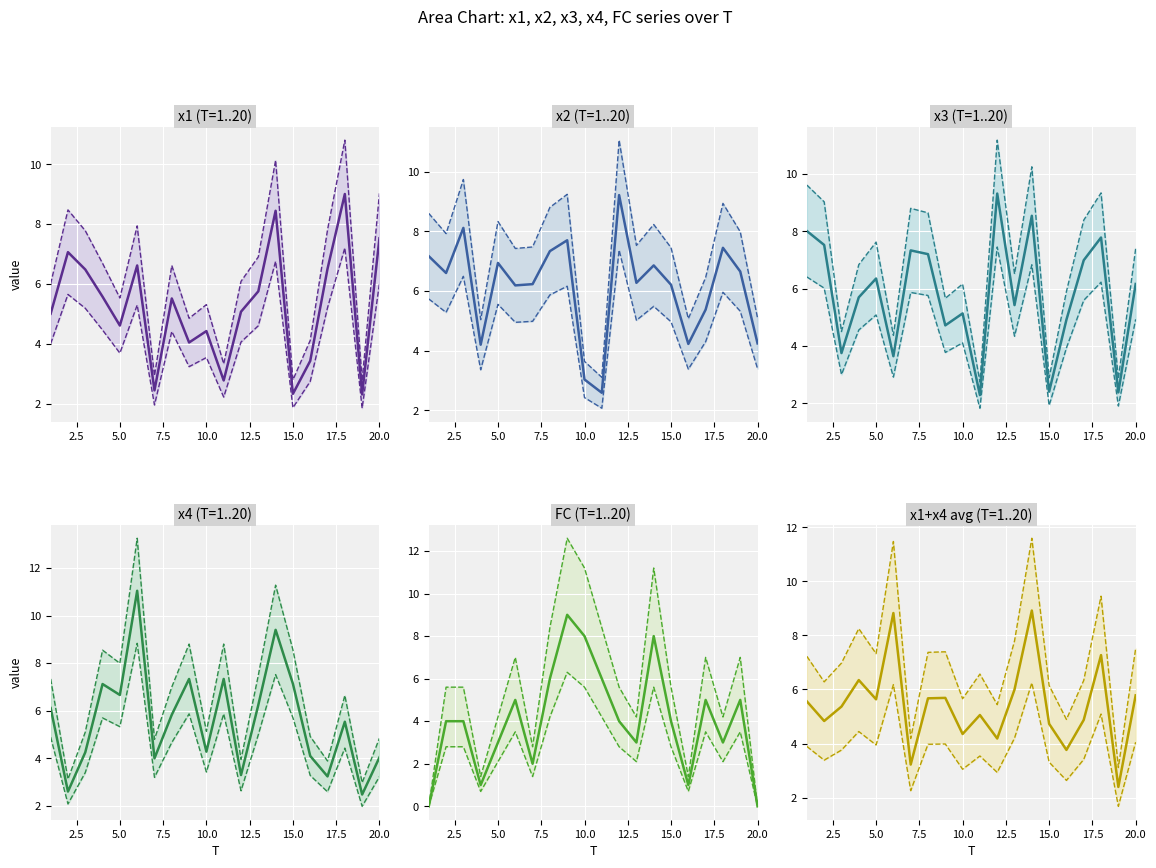

What is the average value of the x1 series?

5.2